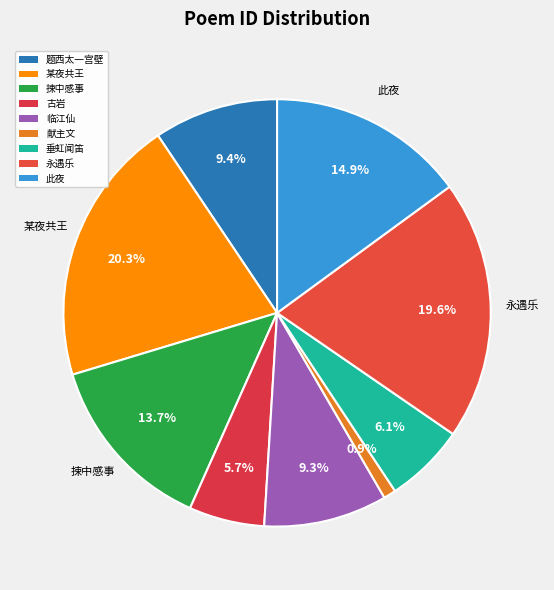

How many segments does this pie chart have?

9